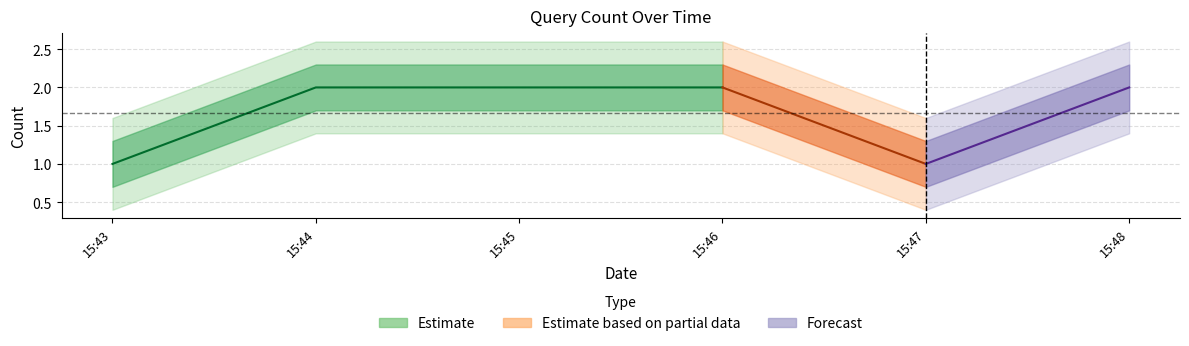

What is the smallest value displayed?

1